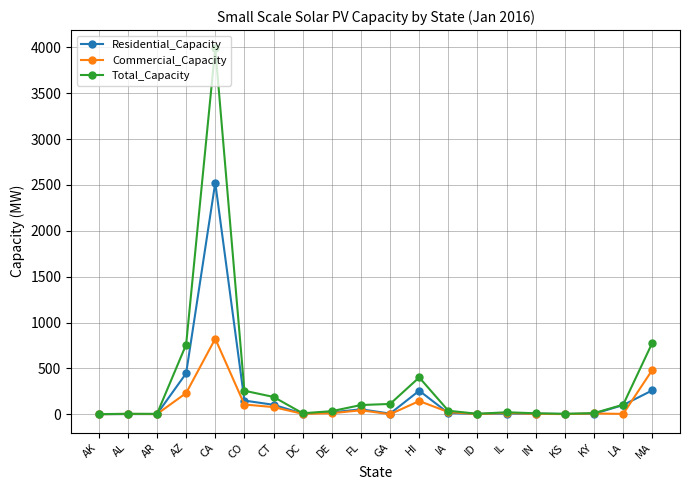

What is the difference between the highest and lowest values at GA?

112.1